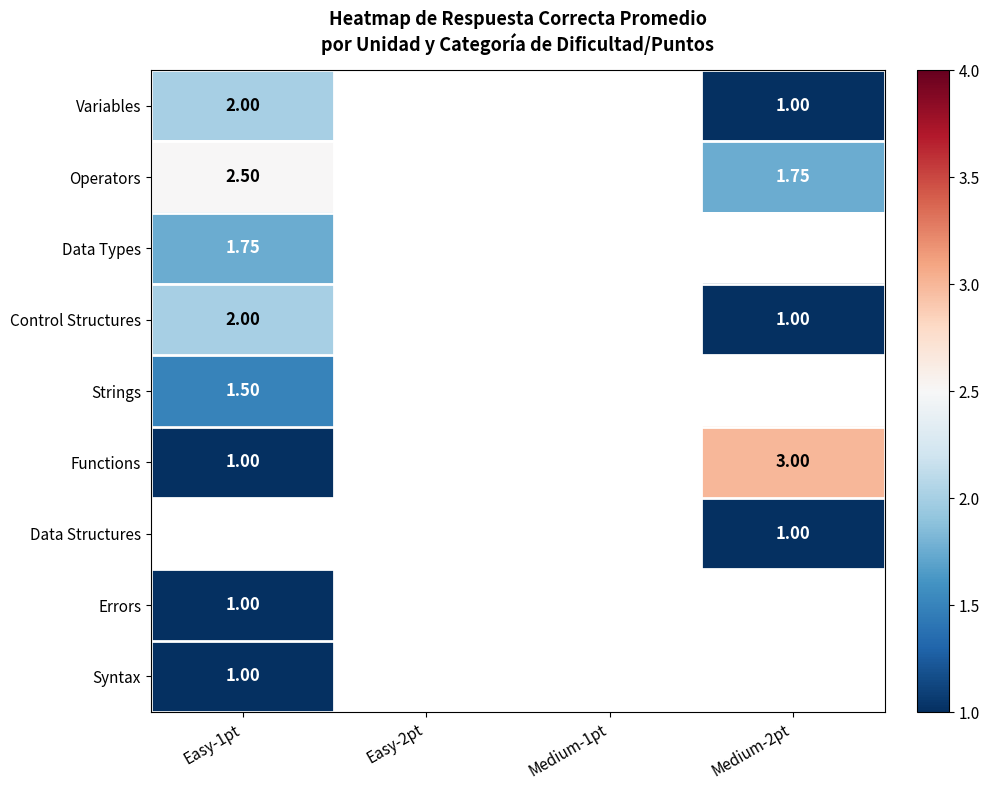

How many values in Operators are above zero?

2